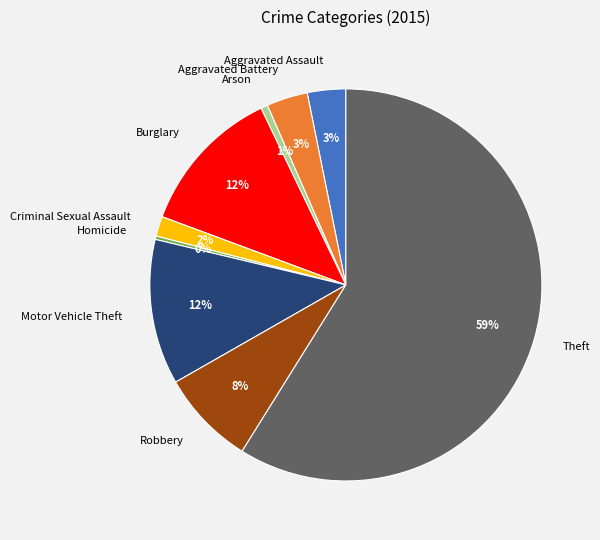

Which category has the biggest portion of the pie?

Theft